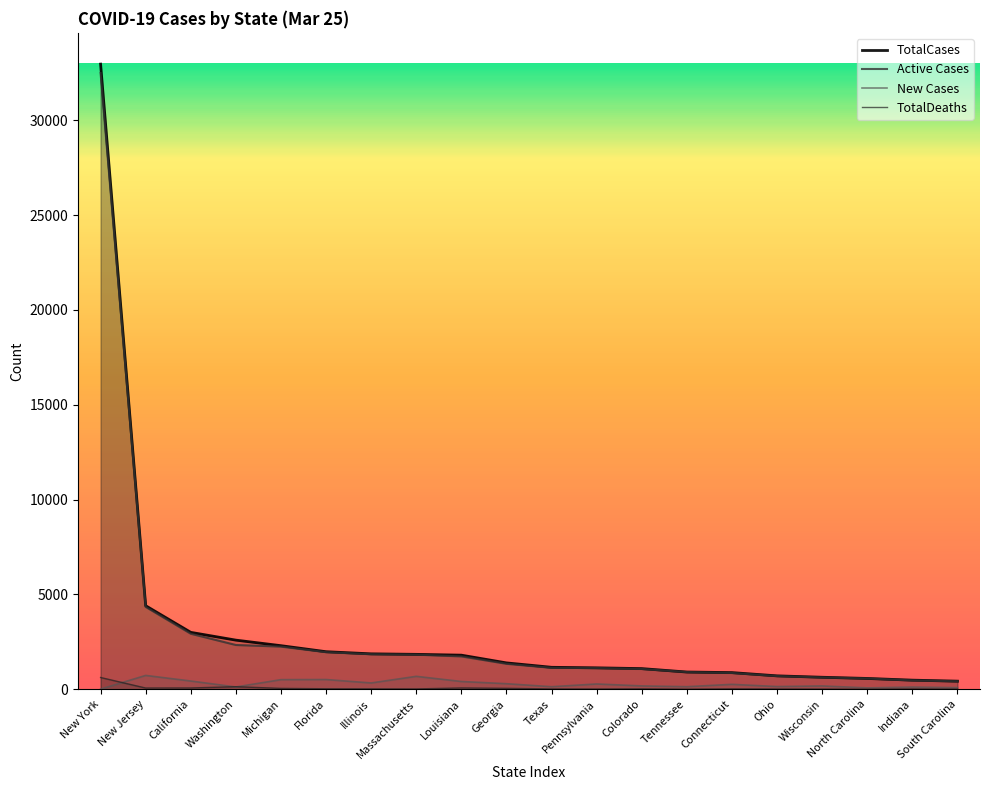

Count the number of data series in this chart.

4